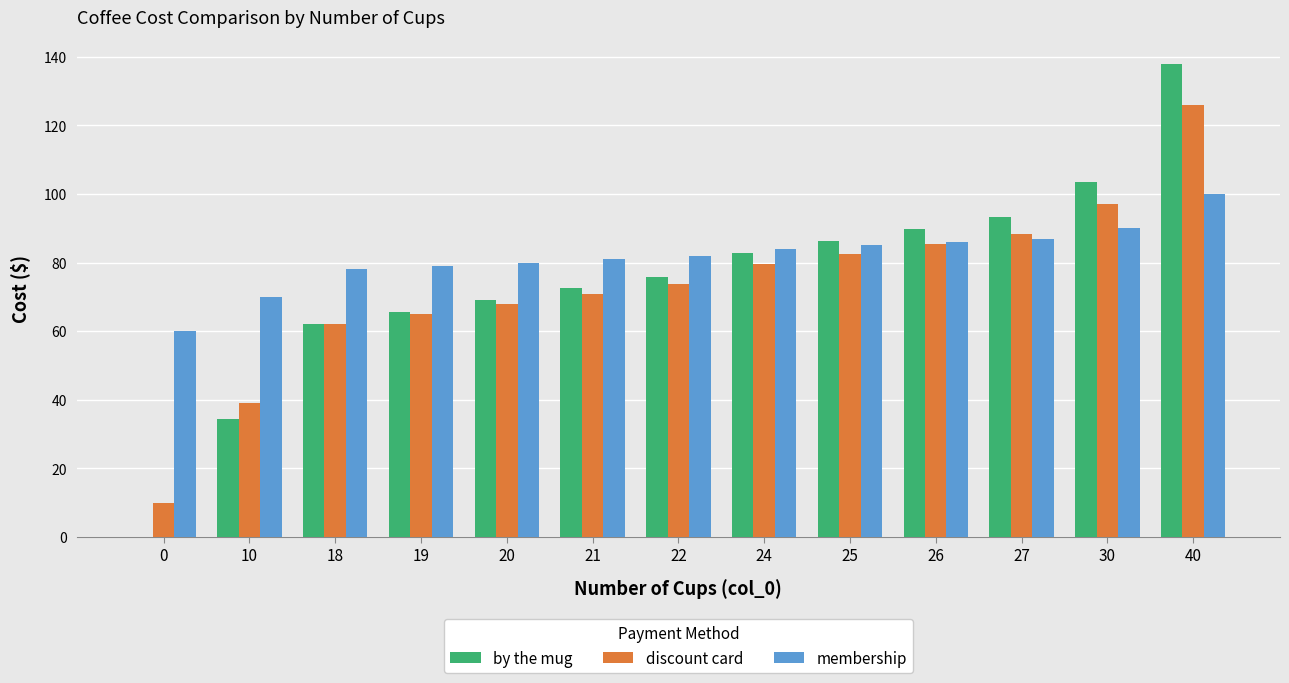

How many data points in discount card are above 73?

7